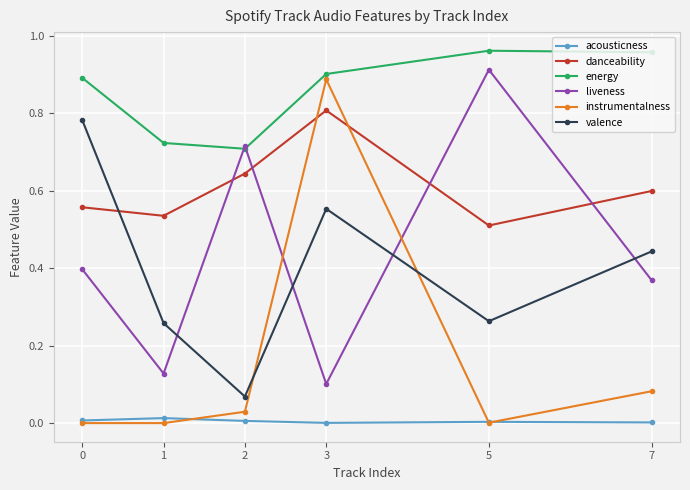

The value of danceability at 5 is 0.5. True or false?

True